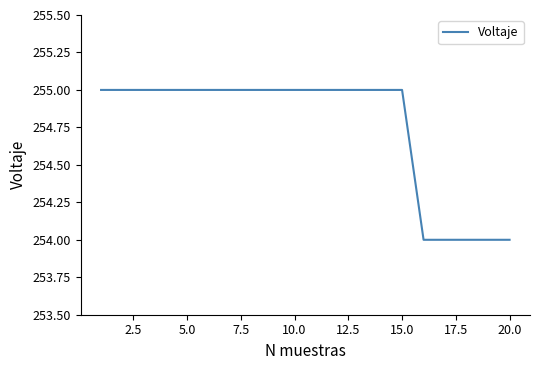

How many values are below 255?

5